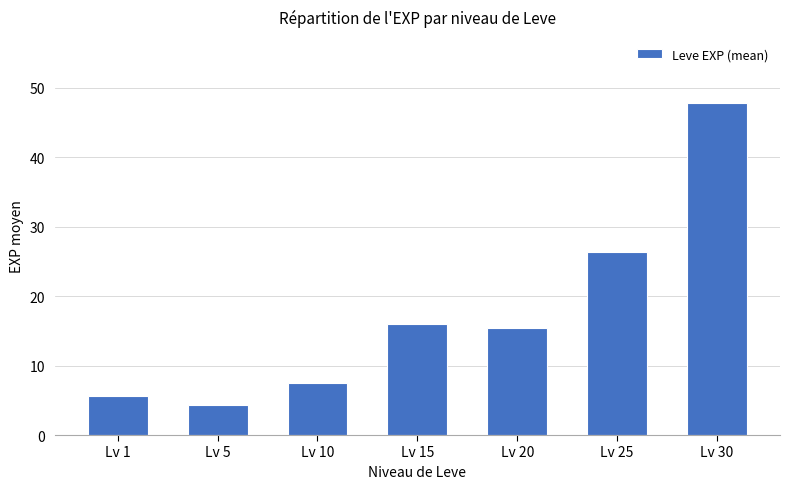

True or false: the data shows 47.7 at Lv 30.

True